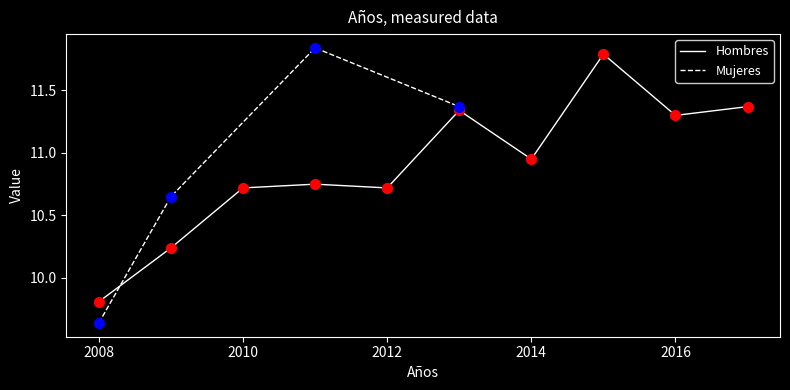

List the labels in order of value, smallest first.

2008, 2009, 2010, 2012, 2011, 2014, 2016, 2013, 2017, 2015